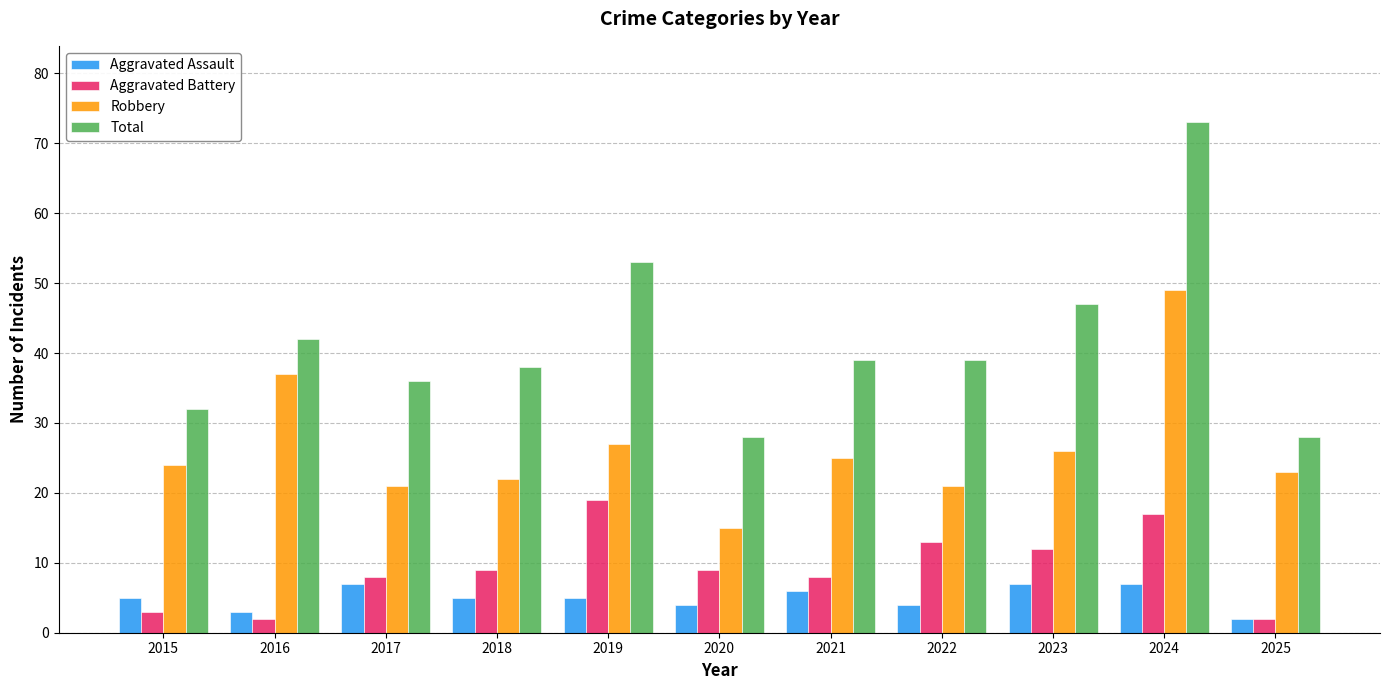

What is the value of the Aggravated Assault bar at the 11th from the left?

2